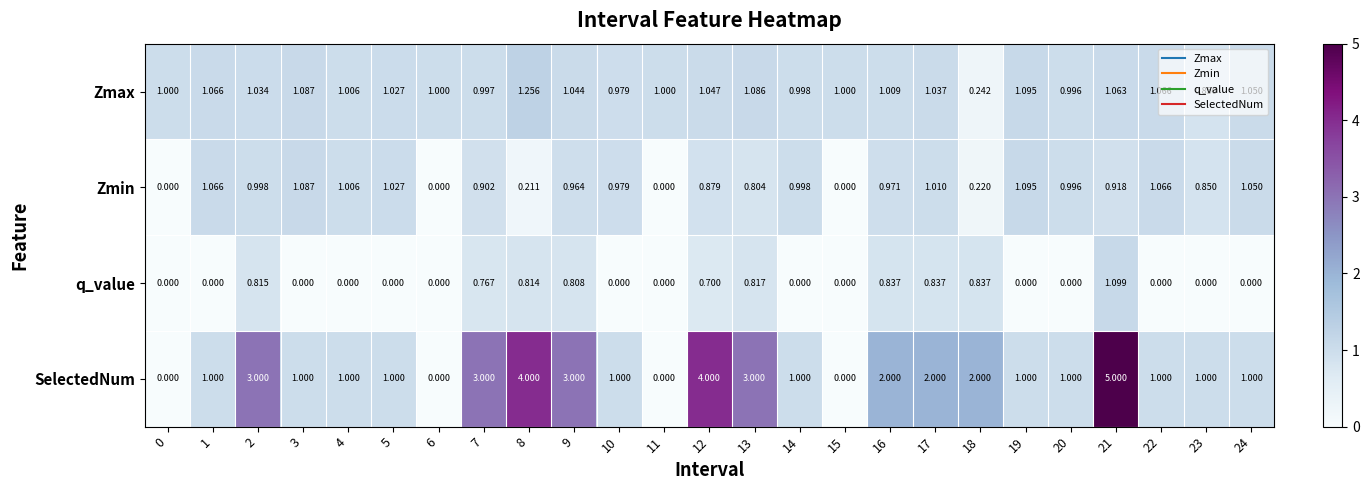

Which series has the largest total across all categories?

SelectedNum